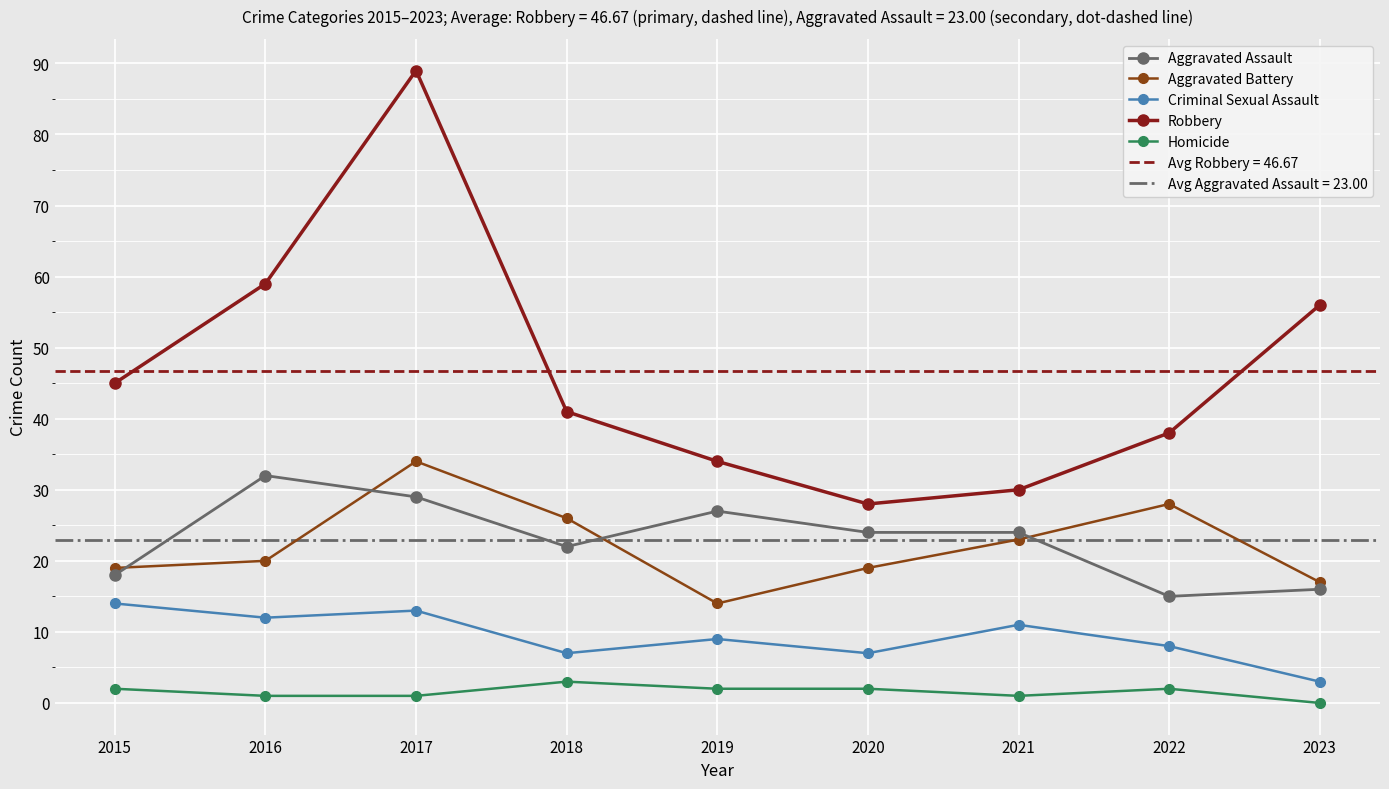

The value of Criminal Sexual Assault at 2020 is 11. True or false?

False